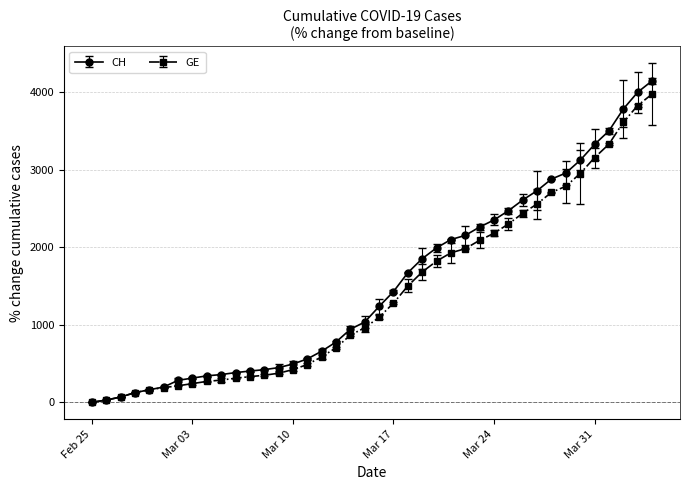

List the series in order of their peak value, highest first.

CH, GE